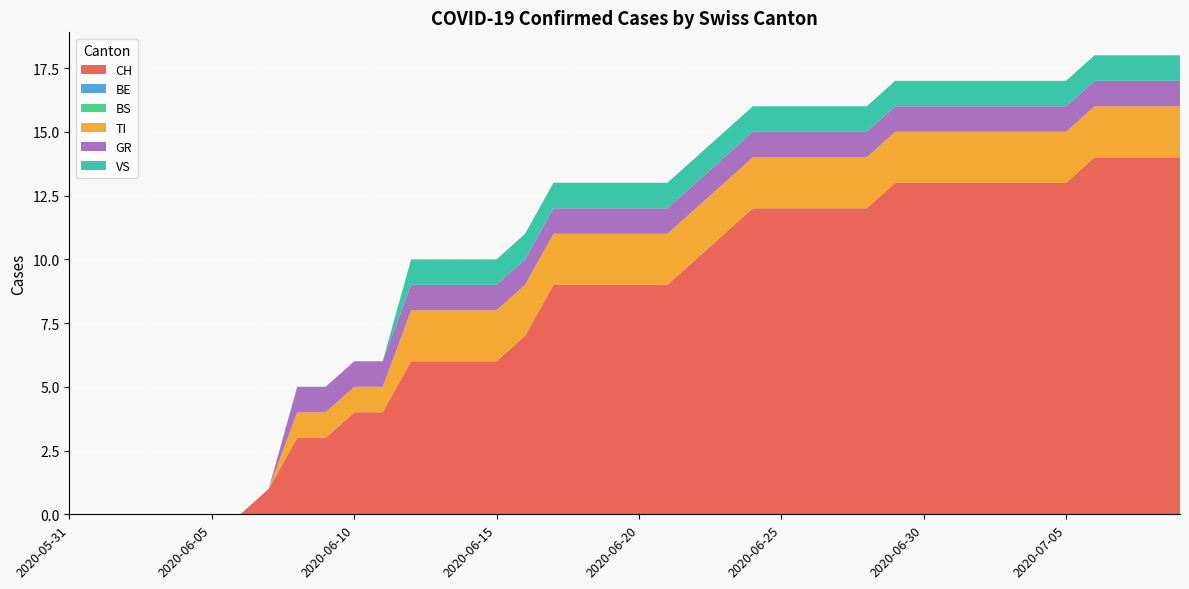

Reading left to right, list all the values displayed in this chart.

CH: 2020-05-31=0	2020-06-01=0	2020-06-02=0	2020-06-03=0	2020-06-04=0	2020-06-05=0	2020-06-06=0	2020-06-07=1	2020-06-08=3	2020-06-09=3	2020-06-10=4	2020-06-11=4	2020-06-12=6	2020-06-13=6	2020-06-14=6	2020-06-15=6	2020-06-16=7	2020-06-17=9	2020-06-18=9	2020-06-19=9	2020-06-20=9	2020-06-21=9	2020-06-22=10	2020-06-23=11	2020-06-24=12	2020-06-25=12	2020-06-26=12	2020-06-27=12	2020-06-28=12	2020-06-29=13	2020-06-30=13	2020-07-01=13	2020-07-02=13	2020-07-03=13	2020-07-04=13	2020-07-05=13	2020-07-06=14	2020-07-07=14	2020-07-08=14	2020-07-09=14
BE: 2020-05-31=0	2020-06-01=0	2020-06-02=0	2020-06-03=0	2020-06-04=0	2020-06-05=0	2020-06-06=0	2020-06-07=0	2020-06-08=0	2020-06-09=0	2020-06-10=0	2020-06-11=0	2020-06-12=0	2020-06-13=0	2020-06-14=0	2020-06-15=0	2020-06-16=0	2020-06-17=0	2020-06-18=0	2020-06-19=0	2020-06-20=0	2020-06-21=0	2020-06-22=0	2020-06-23=0	2020-06-24=0	2020-06-25=0	2020-06-26=0	2020-06-27=0	2020-06-28=0	2020-06-29=0	2020-06-30=0	2020-07-01=0	2020-07-02=0	2020-07-03=0	2020-07-04=0	2020-07-05=0	2020-07-06=0	2020-07-07=0	2020-07-08=0	2020-07-09=0
BS: 2020-05-31=0	2020-06-01=0	2020-06-02=0	2020-06-03=0	2020-06-04=0	2020-06-05=0	2020-06-06=0	2020-06-07=0	2020-06-08=0	2020-06-09=0	2020-06-10=0	2020-06-11=0	2020-06-12=0	2020-06-13=0	2020-06-14=0	2020-06-15=0	2020-06-16=0	2020-06-17=0	2020-06-18=0	2020-06-19=0	2020-06-20=0	2020-06-21=0	2020-06-22=0	2020-06-23=0	2020-06-24=0	2020-06-25=0	2020-06-26=0	2020-06-27=0	2020-06-28=0	2020-06-29=0	2020-06-30=0	2020-07-01=0	2020-07-02=0	2020-07-03=0	2020-07-04=0	2020-07-05=0	2020-07-06=0	2020-07-07=0	2020-07-08=0	2020-07-09=0
TI: 2020-05-31=0	2020-06-01=0	2020-06-02=0	2020-06-03=0	2020-06-04=0	2020-06-05=0	2020-06-06=0	2020-06-07=0	2020-06-08=1	2020-06-09=1	2020-06-10=1	2020-06-11=1	2020-06-12=2	2020-06-13=2	2020-06-14=2	2020-06-15=2	2020-06-16=2	2020-06-17=2	2020-06-18=2	2020-06-19=2	2020-06-20=2	2020-06-21=2	2020-06-22=2	2020-06-23=2	2020-06-24=2	2020-06-25=2	2020-06-26=2	2020-06-27=2	2020-06-28=2	2020-06-29=2	2020-06-30=2	2020-07-01=2	2020-07-02=2	2020-07-03=2	2020-07-04=2	2020-07-05=2	2020-07-06=2	2020-07-07=2	2020-07-08=2	2020-07-09=2
GR: 2020-05-31=0	2020-06-01=0	2020-06-02=0	2020-06-03=0	2020-06-04=0	2020-06-05=0	2020-06-06=0	2020-06-07=0	2020-06-08=1	2020-06-09=1	2020-06-10=1	2020-06-11=1	2020-06-12=1	2020-06-13=1	2020-06-14=1	2020-06-15=1	2020-06-16=1	2020-06-17=1	2020-06-18=1	2020-06-19=1	2020-06-20=1	2020-06-21=1	2020-06-22=1	2020-06-23=1	2020-06-24=1	2020-06-25=1	2020-06-26=1	2020-06-27=1	2020-06-28=1	2020-06-29=1	2020-06-30=1	2020-07-01=1	2020-07-02=1	2020-07-03=1	2020-07-04=1	2020-07-05=1	2020-07-06=1	2020-07-07=1	2020-07-08=1	2020-07-09=1
VS: 2020-05-31=0	2020-06-01=0	2020-06-02=0	2020-06-03=0	2020-06-04=0	2020-06-05=0	2020-06-06=0	2020-06-07=0	2020-06-08=0	2020-06-09=0	2020-06-10=0	2020-06-11=0	2020-06-12=1	2020-06-13=1	2020-06-14=1	2020-06-15=1	2020-06-16=1	2020-06-17=1	2020-06-18=1	2020-06-19=1	2020-06-20=1	2020-06-21=1	2020-06-22=1	2020-06-23=1	2020-06-24=1	2020-06-25=1	2020-06-26=1	2020-06-27=1	2020-06-28=1	2020-06-29=1	2020-06-30=1	2020-07-01=1	2020-07-02=1	2020-07-03=1	2020-07-04=1	2020-07-05=1	2020-07-06=1	2020-07-07=1	2020-07-08=1	2020-07-09=1